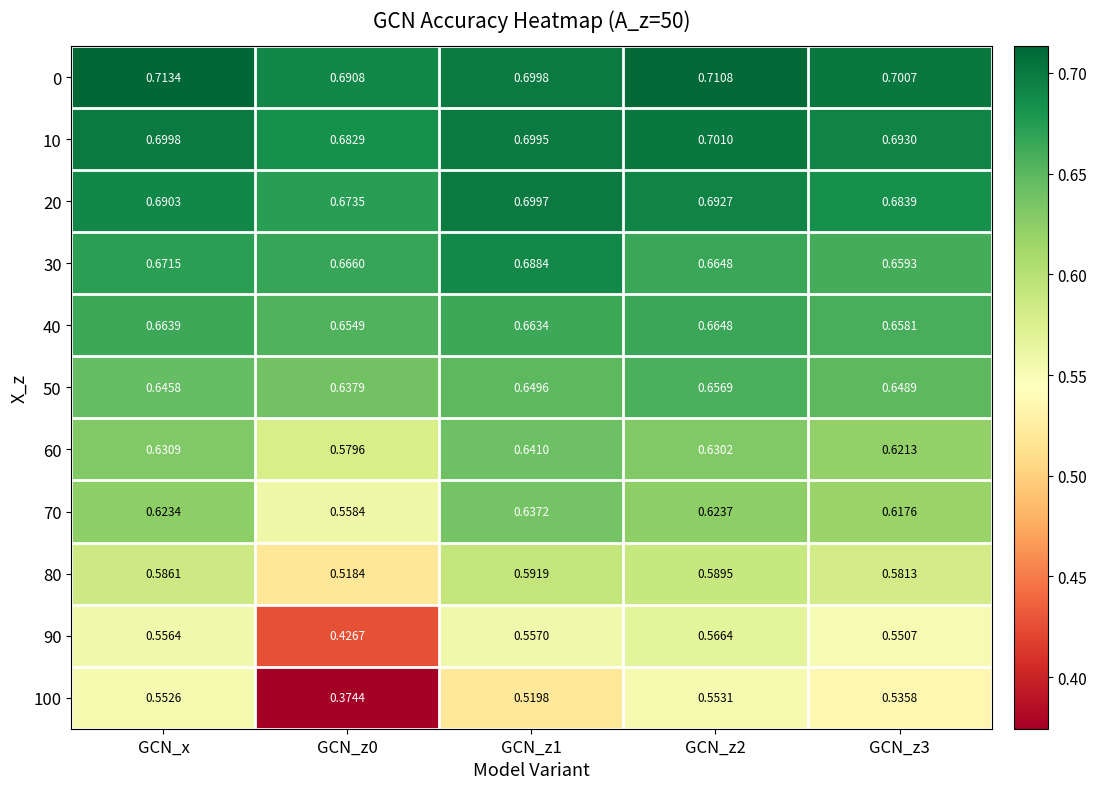

Which category has the highest value in the 0 series?

GCN_x